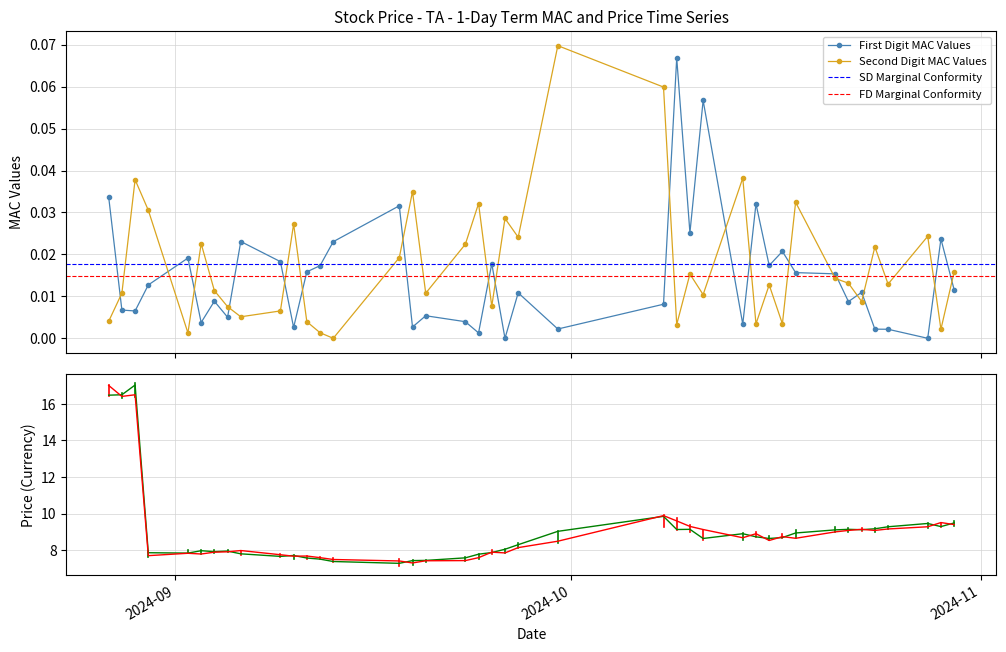

Which has a higher value, 2024-10-23 or 2024-09-18?

2024-10-23